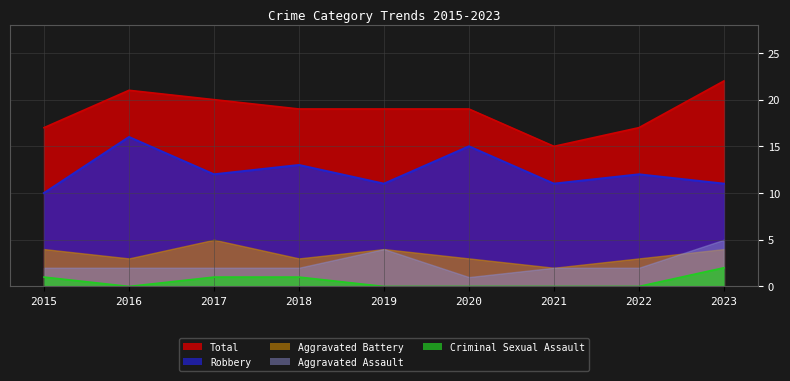

What is the value of the Criminal Sexual Assault point at the 4th from the left?

1